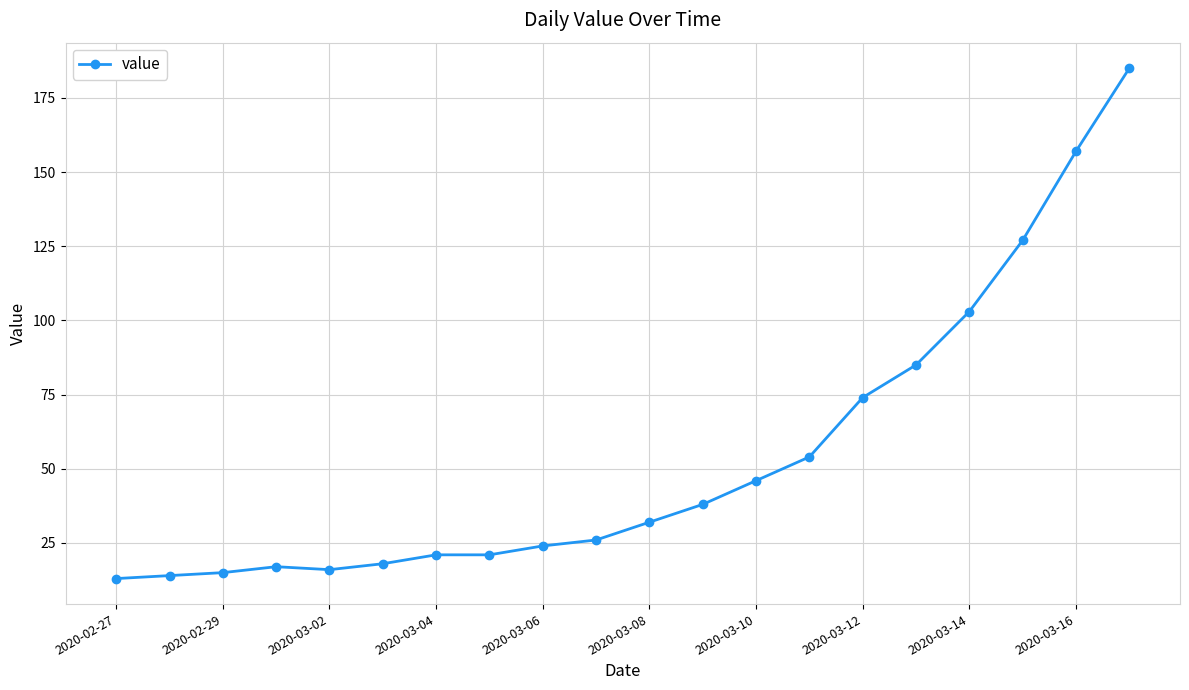

What is the value of the 3rd point from the left?

15